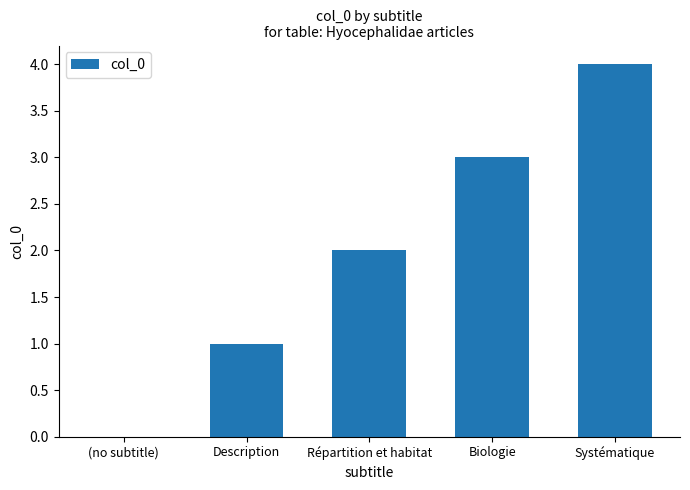

Which category has the highest value across all series?

Systématique